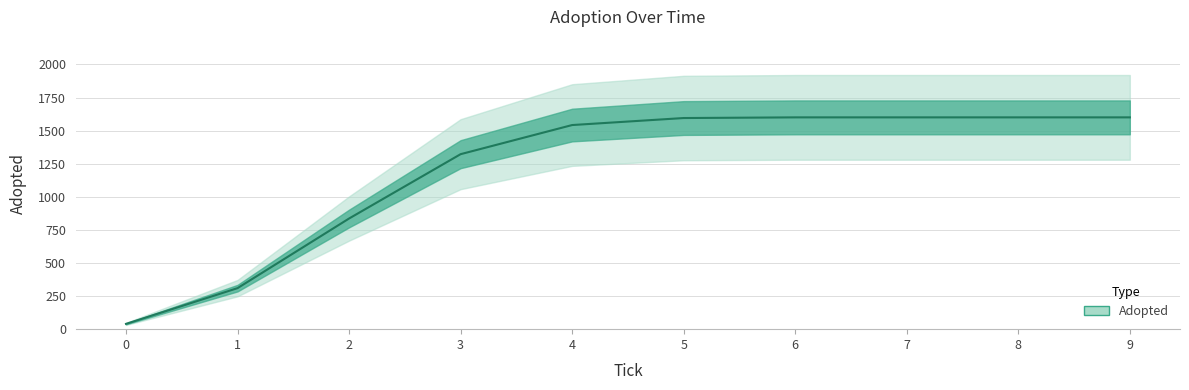

Reading left to right, extract all data points from this chart.

40	310	836	1322	1542	1595	1600	1600	1600	1600